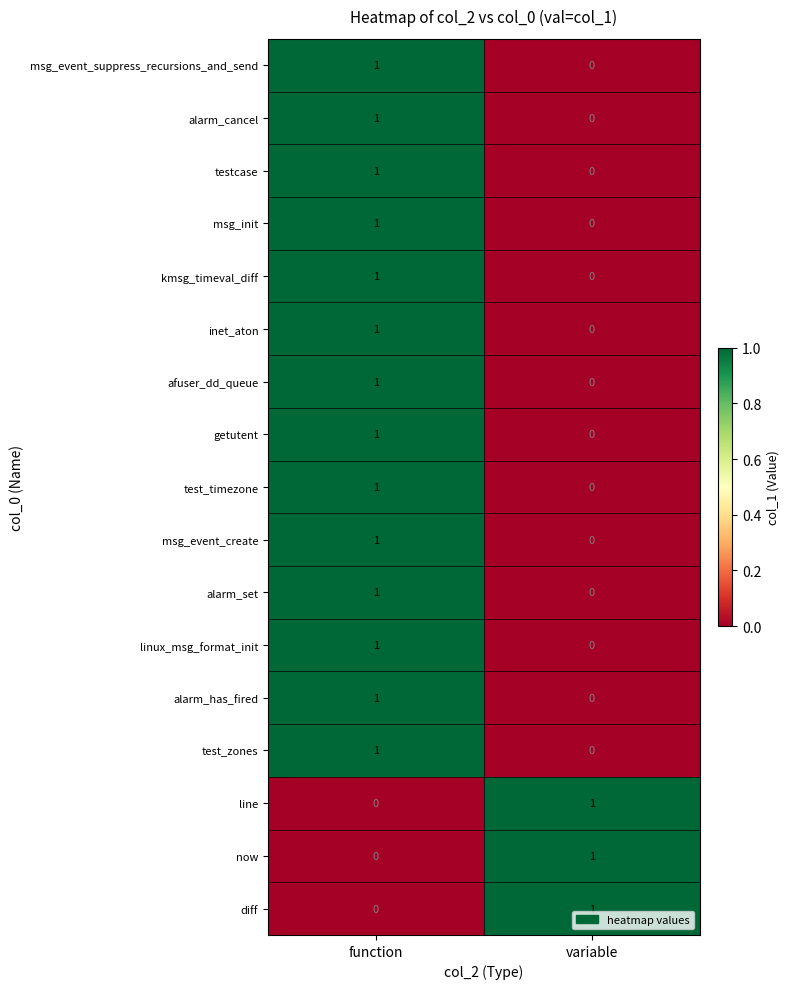

List the labels in order of msg_event_suppress_recursions_and_send value, largest first.

function, variable